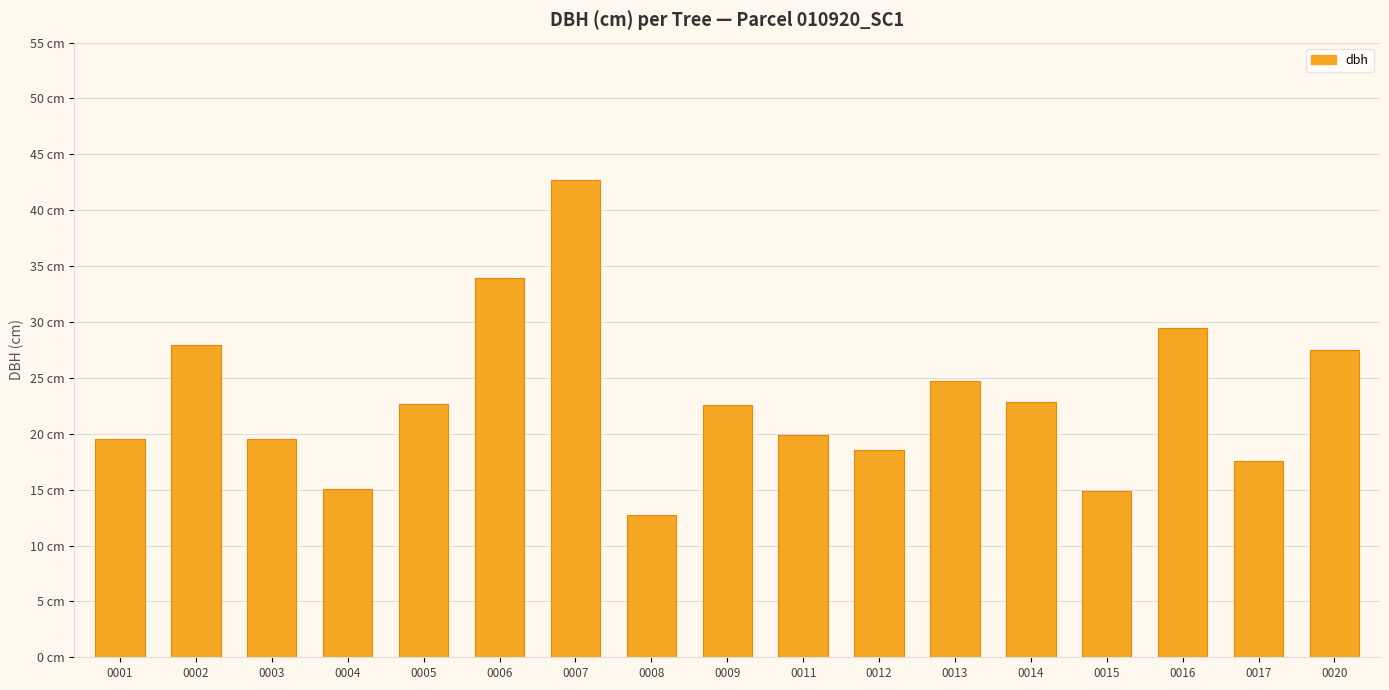

The chart shows a value of 38.0 at 0013. True or false?

False